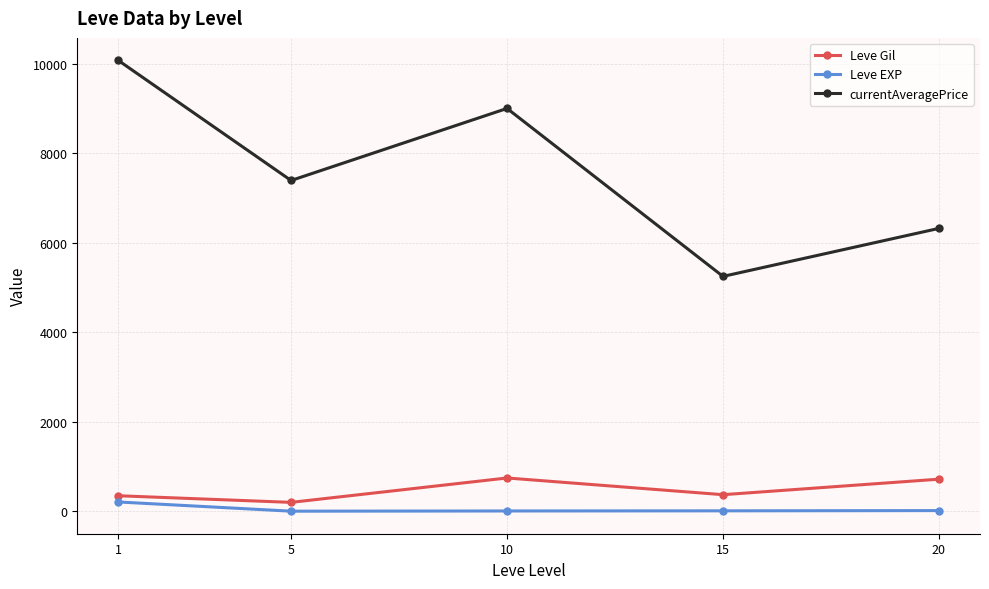

What is the maximum value shown in the chart?

10073.8